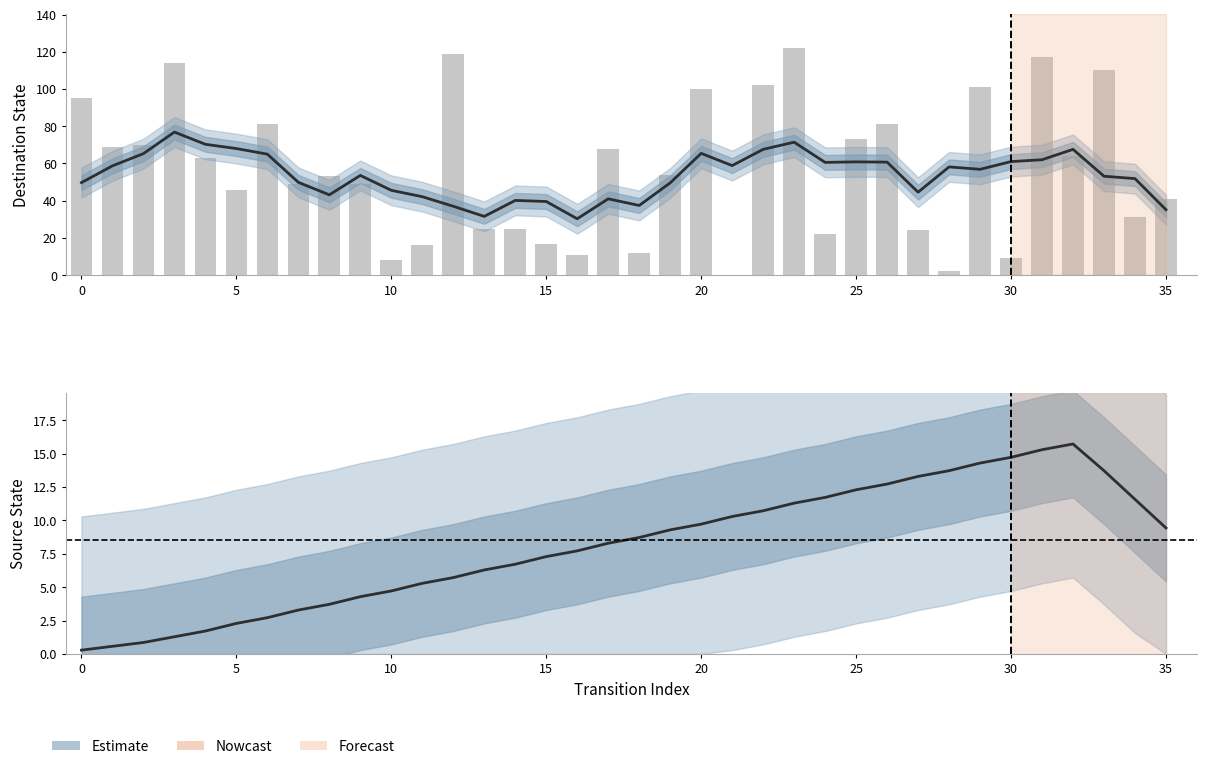

At which label is the value closest to 7?

15